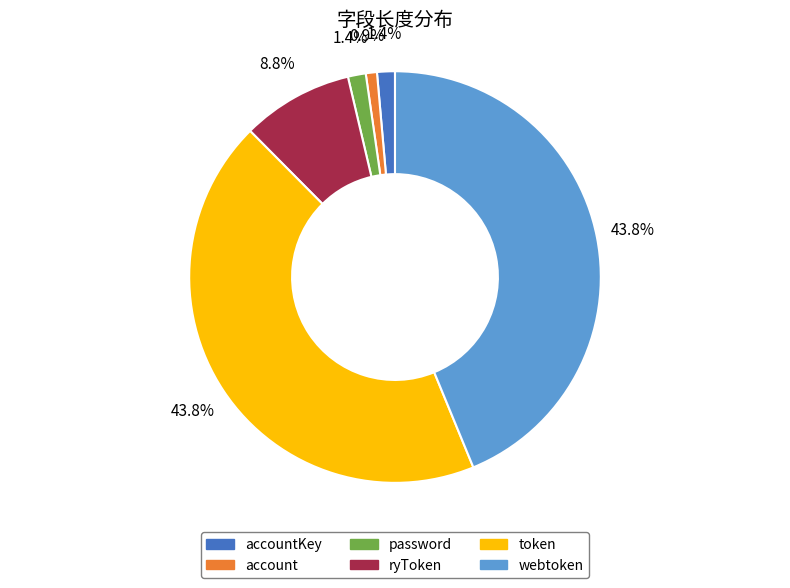

What percentage is the token slice, to the nearest percent?

44%